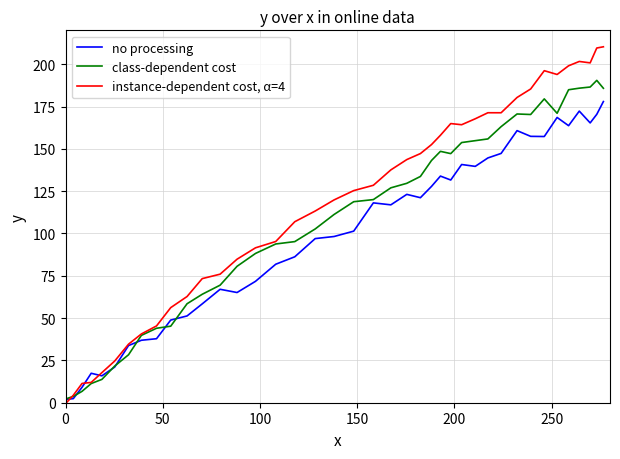

List the series in order of their peak value, lowest first.

no processing, class-dependent cost, instance-dependent cost, α=4